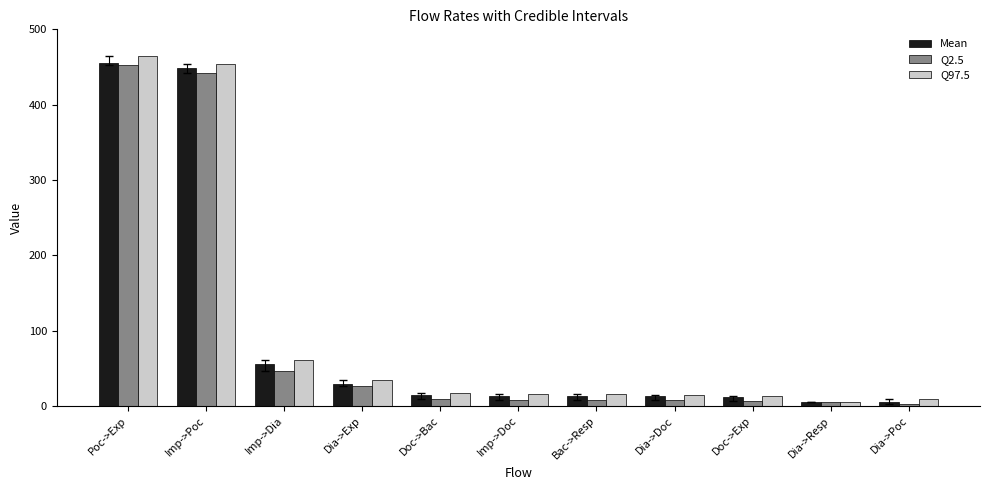

The value of Q97.5 at Poc->Exp is 464.0. True or false?

True